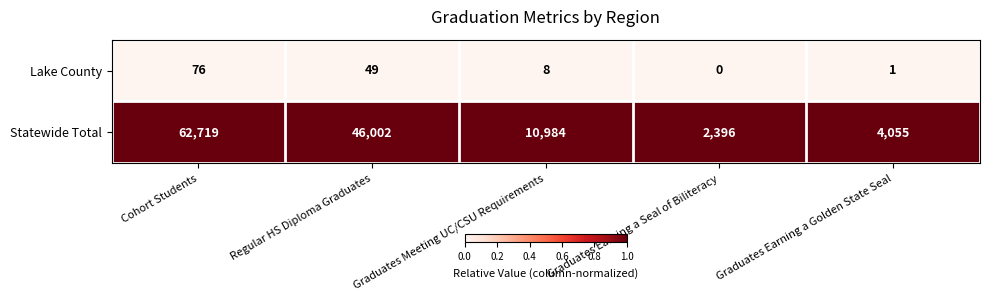

How many series are shown in this chart?

2